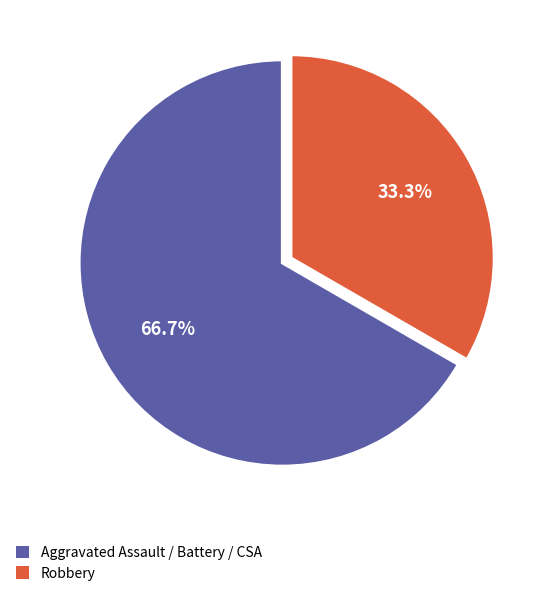

How many segments does this pie chart have?

2